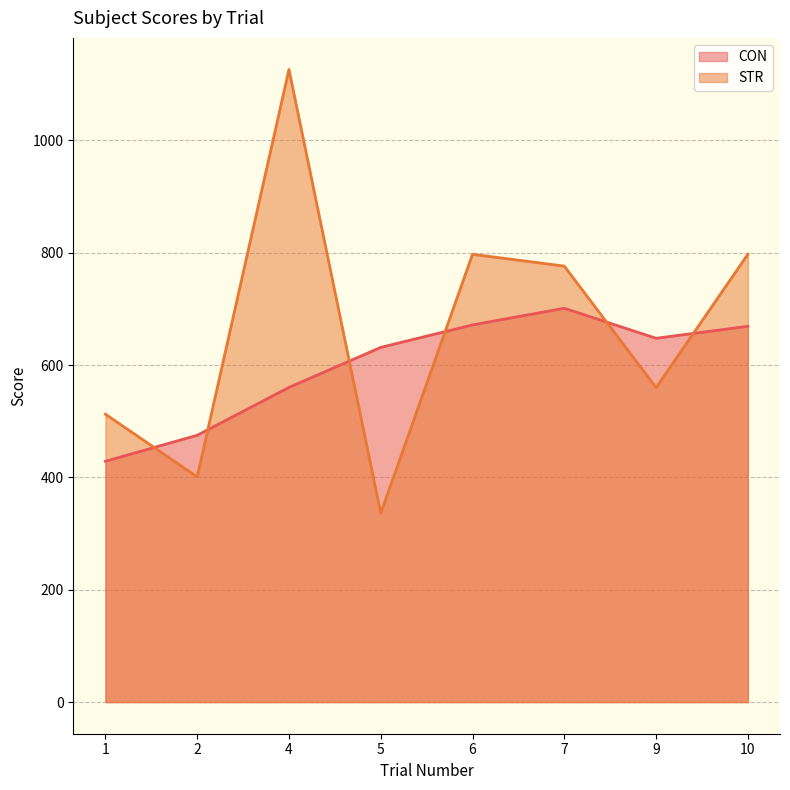

What is the lowest value of the CON series?

428.7